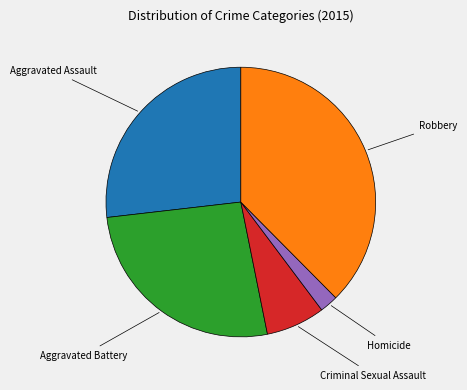

Is there any slice that represents more than half of the pie?

No